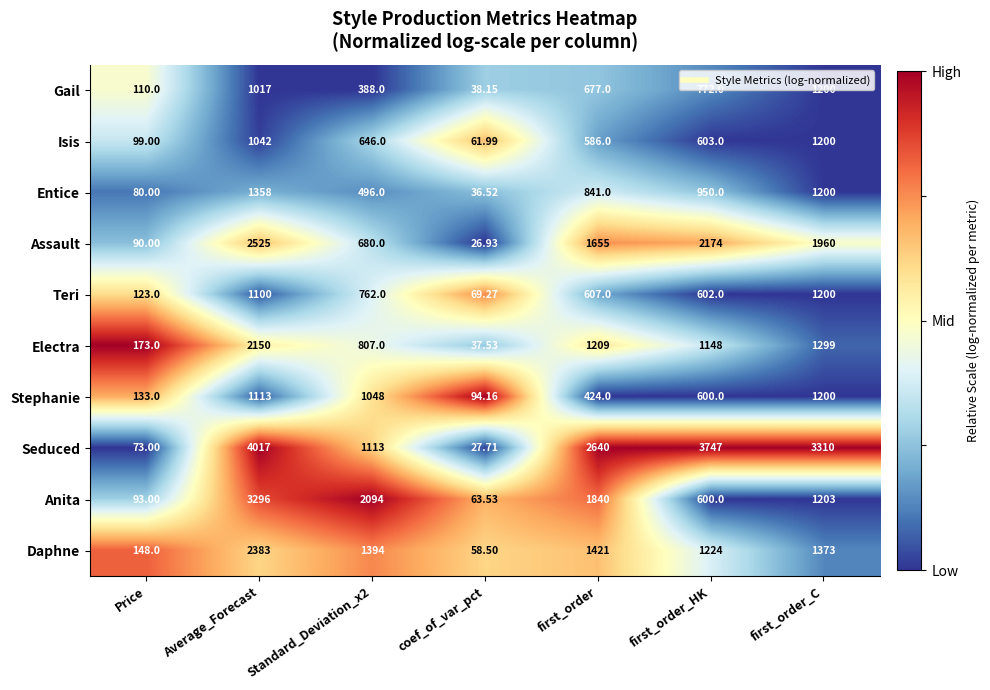

Which series has the largest total across all categories?

Seduced